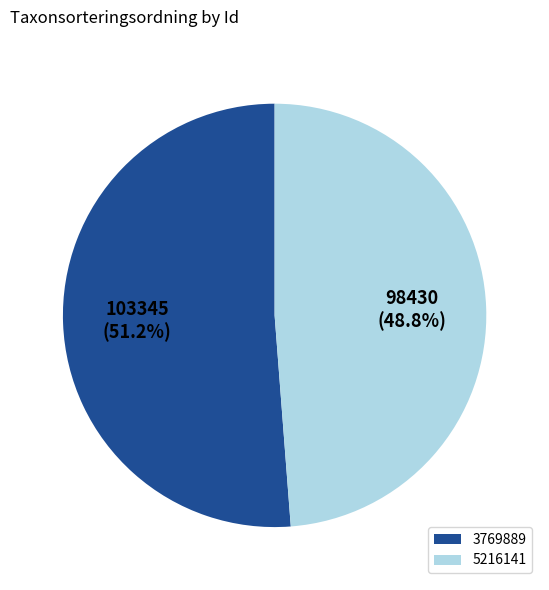

Does any single category account for the majority?

Yes